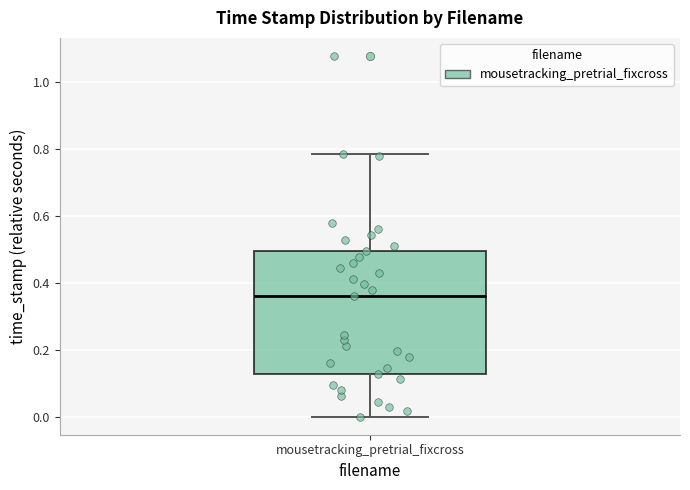

Transcribe this box plot: give where the median line is, the range the box spans, and where the two whiskers end, as read against the y-axis. The values are not printed on the chart, so give them approximately, as read against the axis.

median 0.36, box 0.12 to 0.50, whiskers 0.00 to 0.78